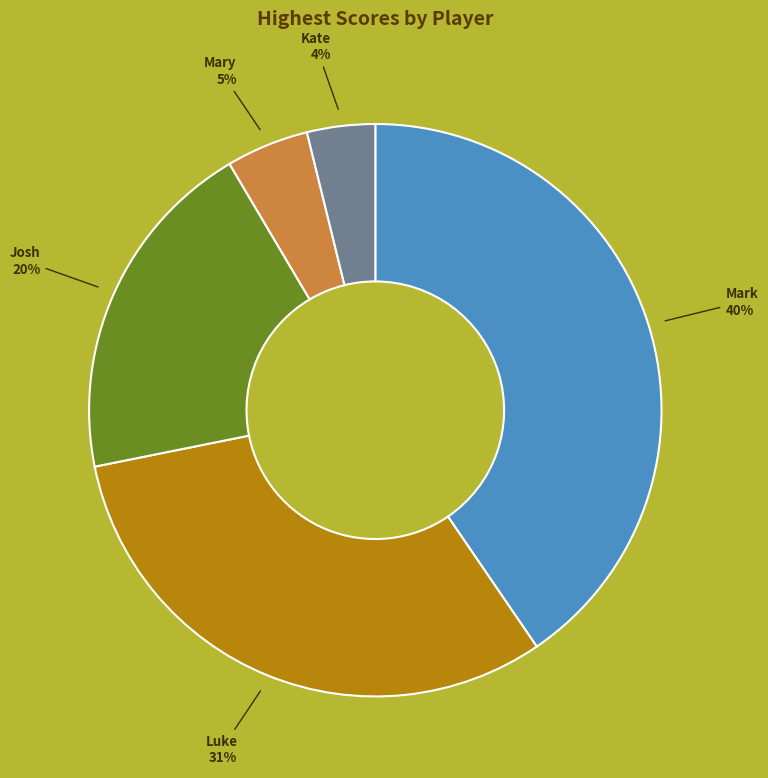

Does any single category account for the majority?

No